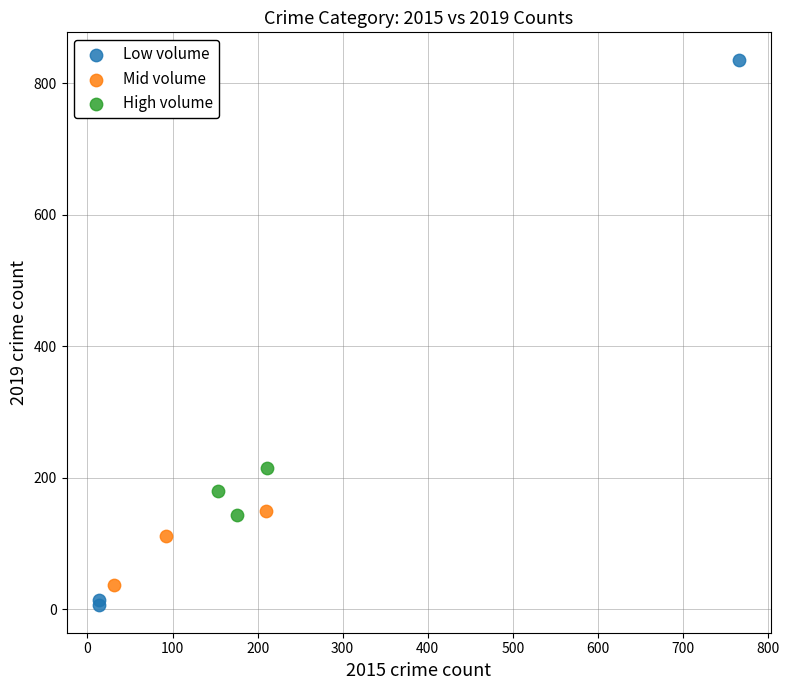

Which series has the widest spread of Y values?

Low volume